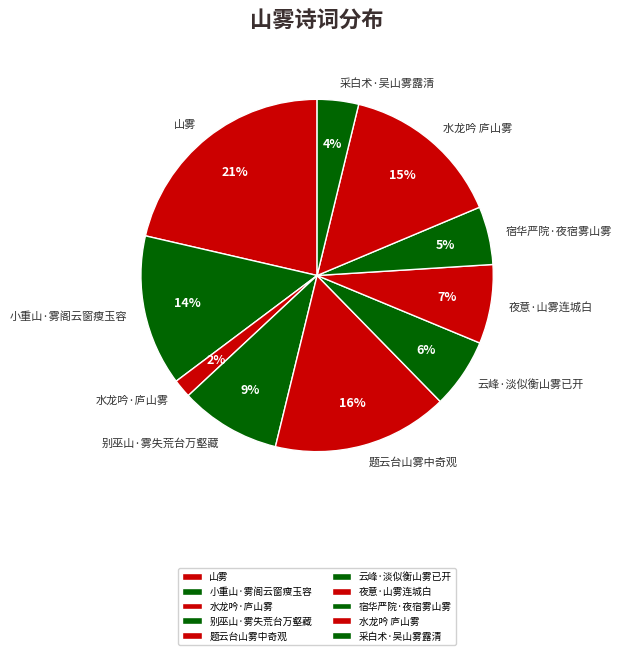

To the nearest percent, what is the combined percentage of 小重山·雾阁云窗瘦玉容 and 别巫山·雾失荒台万壑藏?

23%